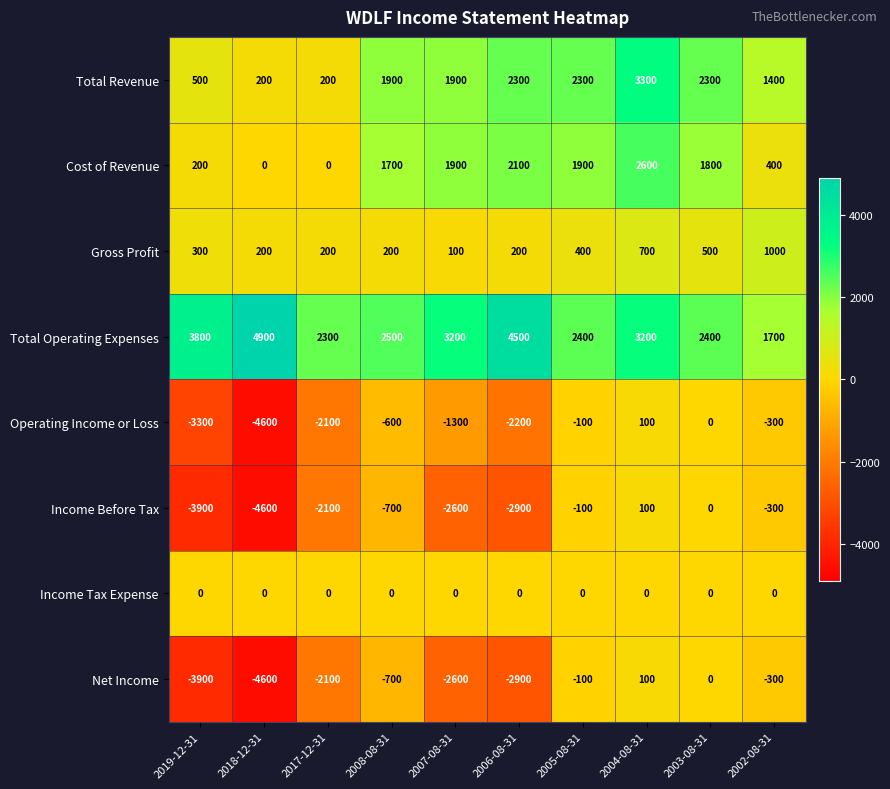

Is the value of Total Operating Expenses at 2007-08-31 greater than the value of Total Revenue at 2002-08-31?

Yes